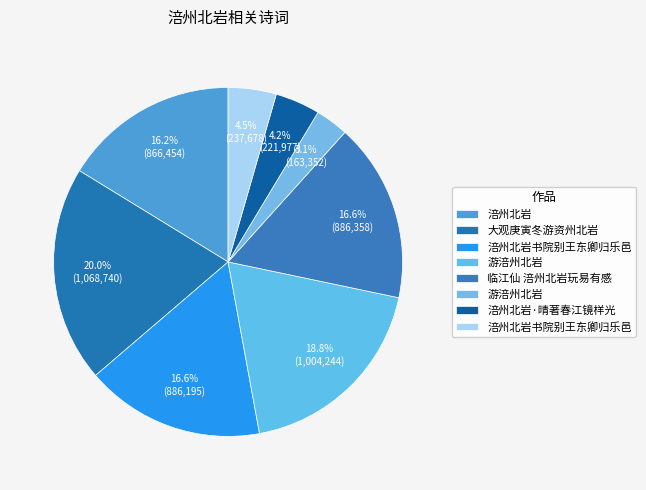

How many slices are in this pie chart?

8